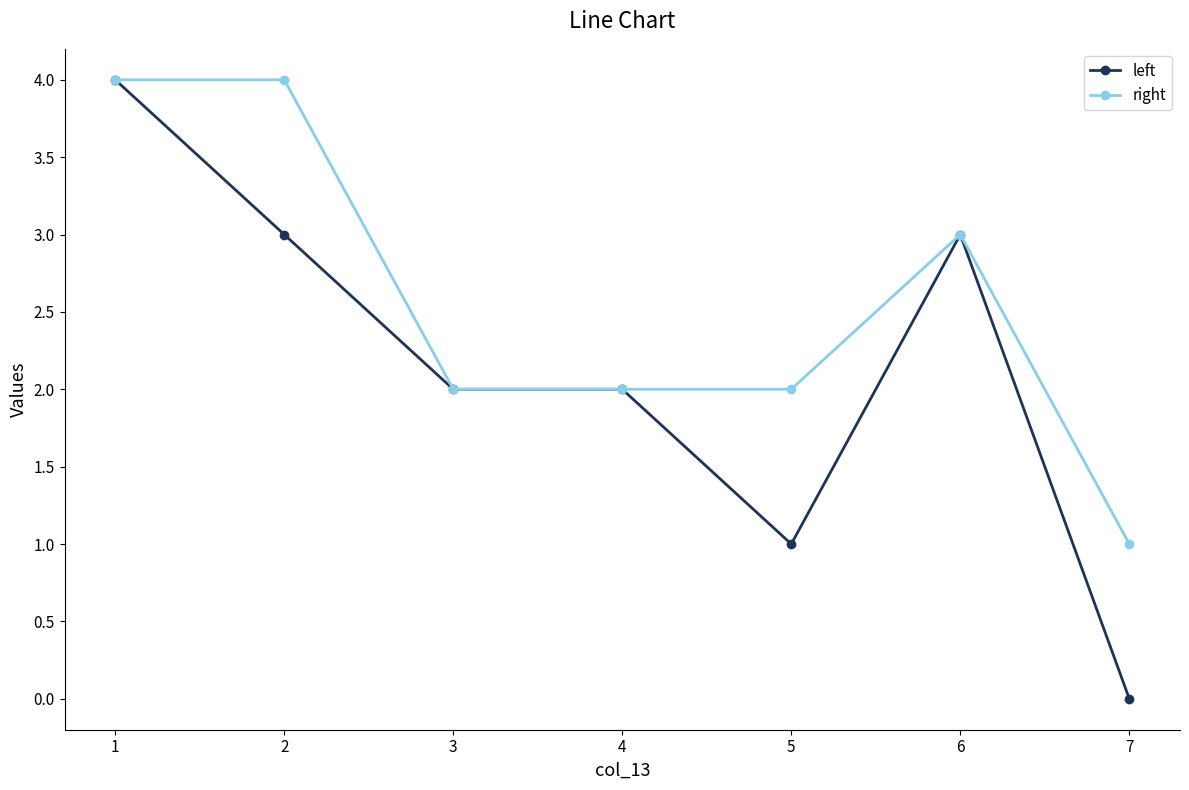

What is the greatest value displayed?

4